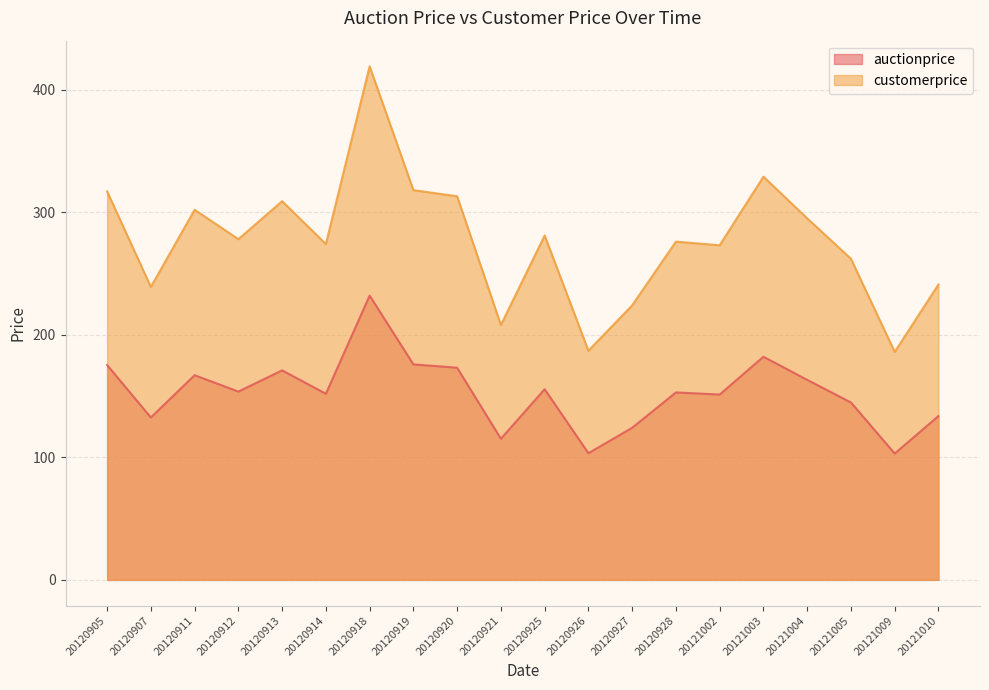

At which category does customerprice reach its first local peak?

20120911